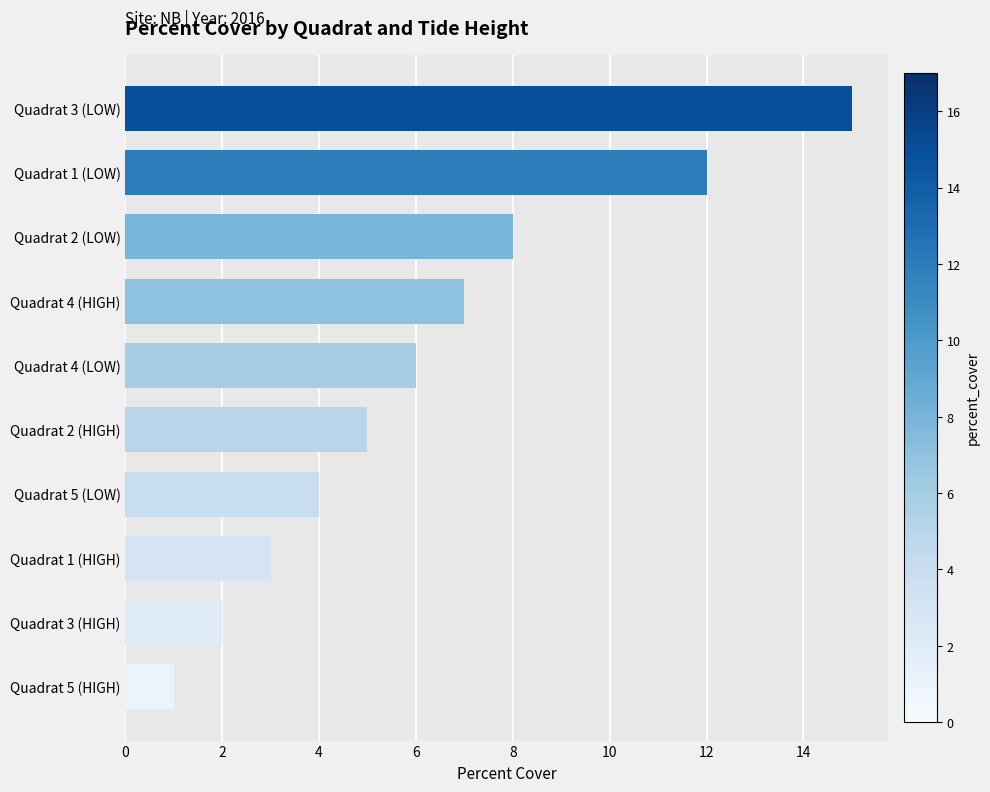

Reading top to bottom, extract all data points from this chart.

15	12	8	7	6	5	4	3	2	1